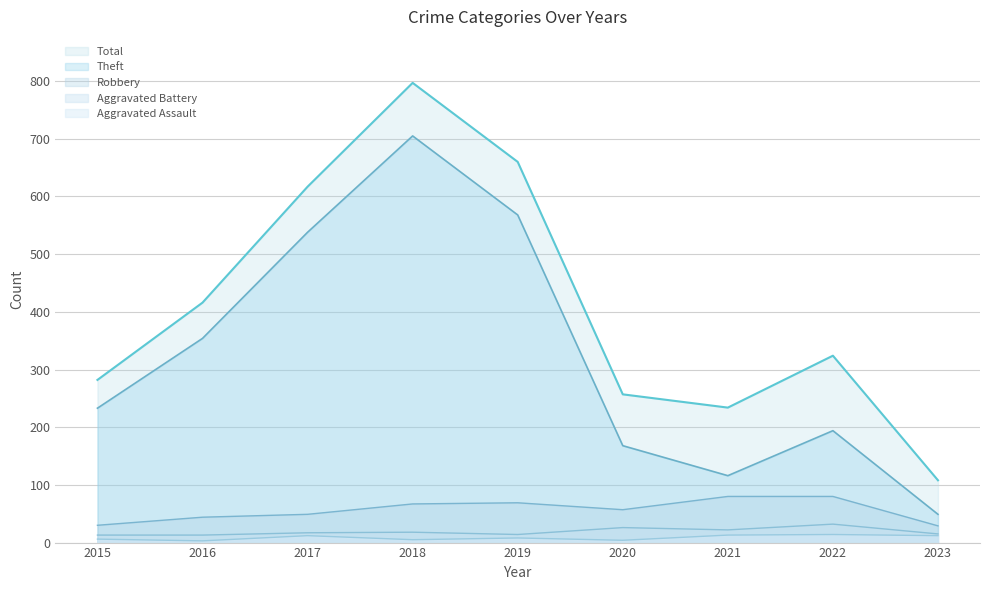

How many series are shown in this chart?

5